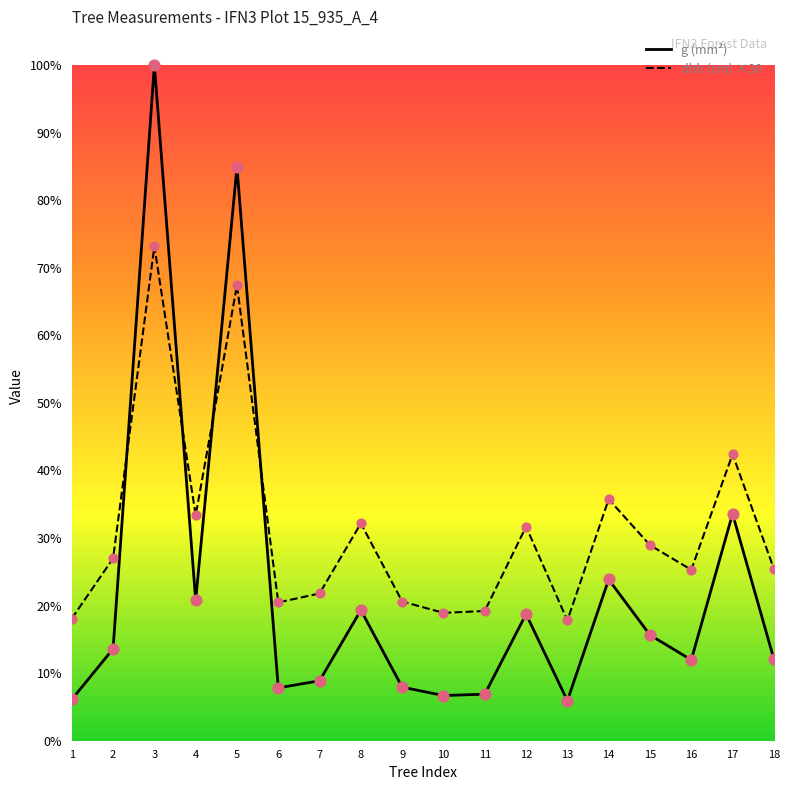

Which has a higher value, 12 or 6?

12